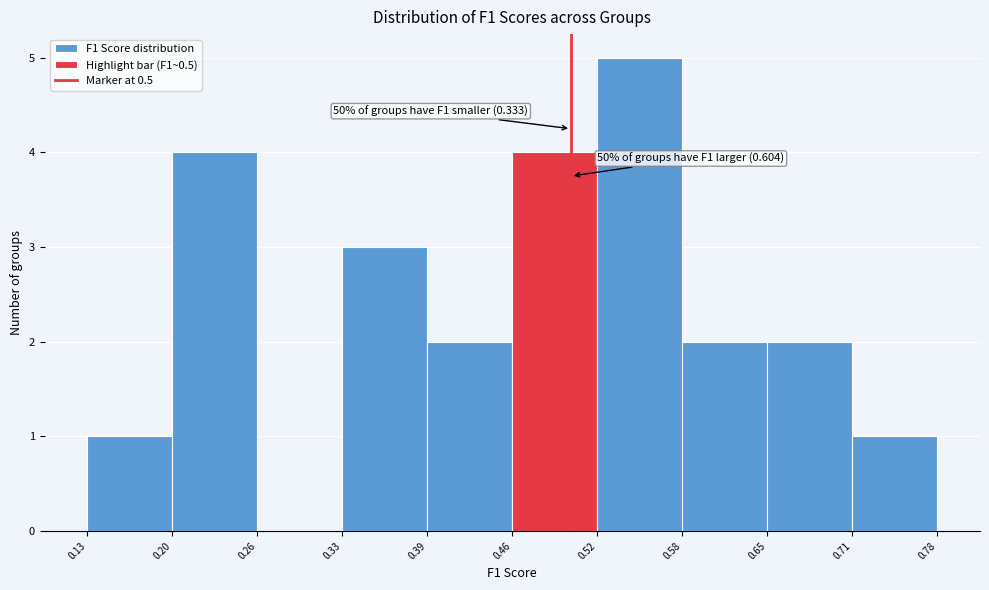

Which range on the x-axis has the tallest bar?

0.52 to 0.58